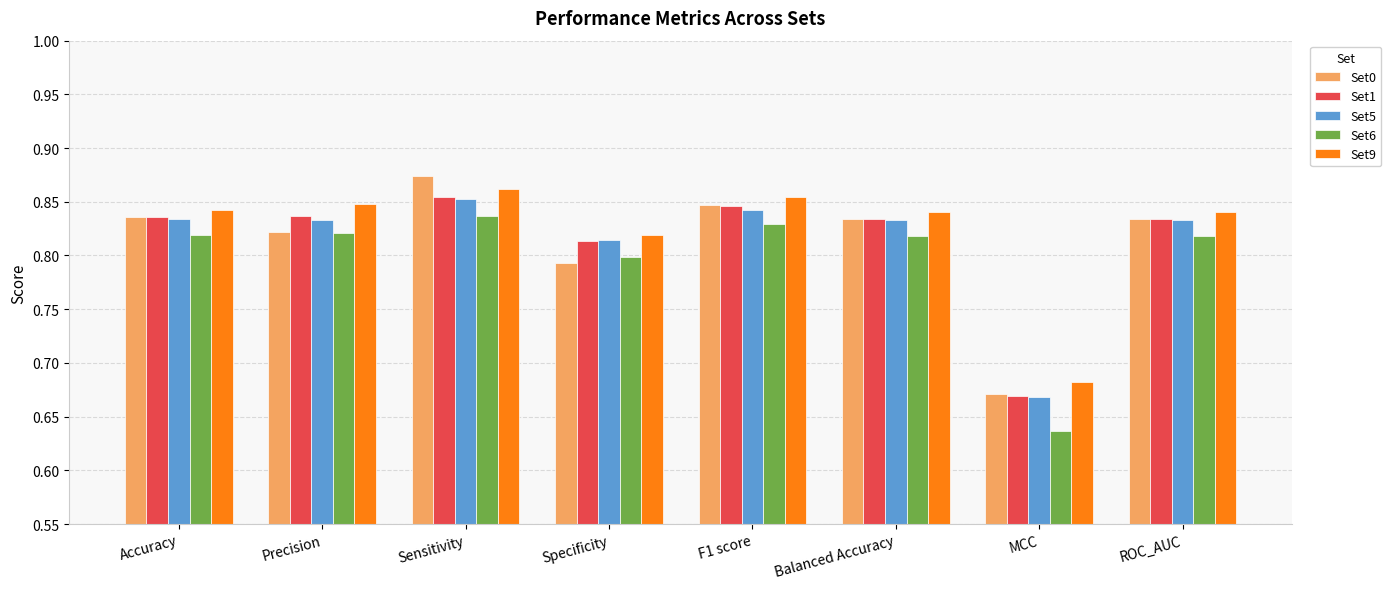

Which series has the widest spread of values?

Set0